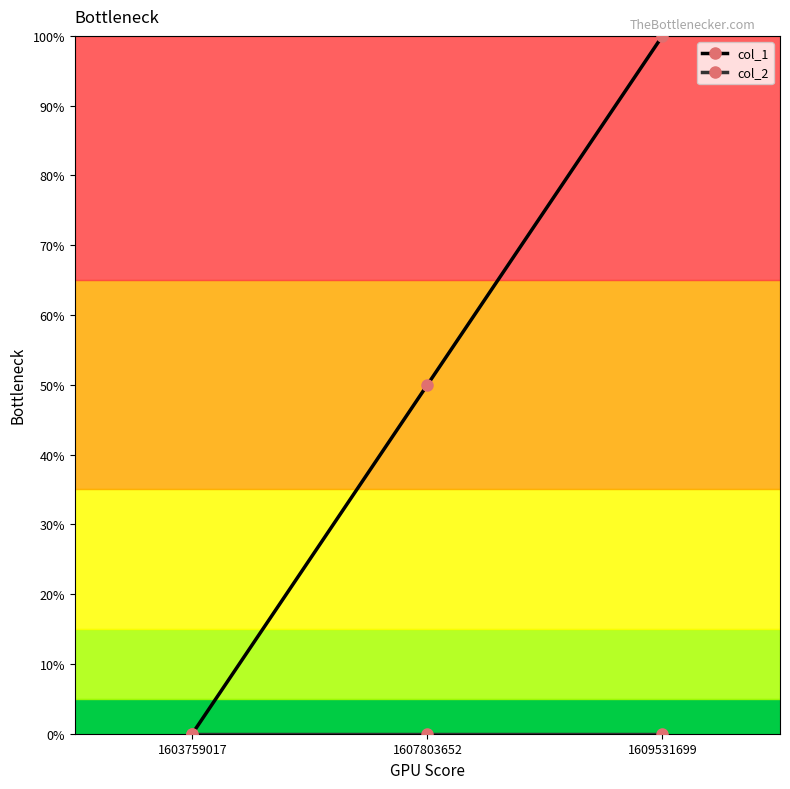

Does the chart display data point markers on the line(s)?

Yes